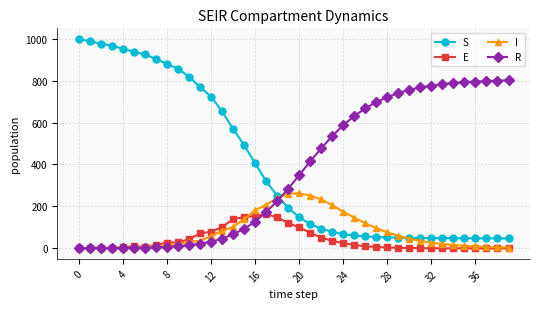

True or false: S and E intersect in this chart.

False